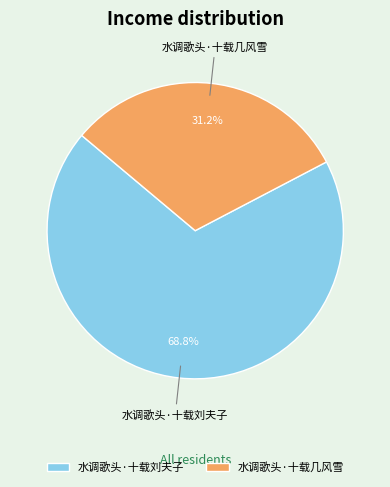

The 水调歌头·十载几风雪 slice represents 31% of the pie. True or false?

True